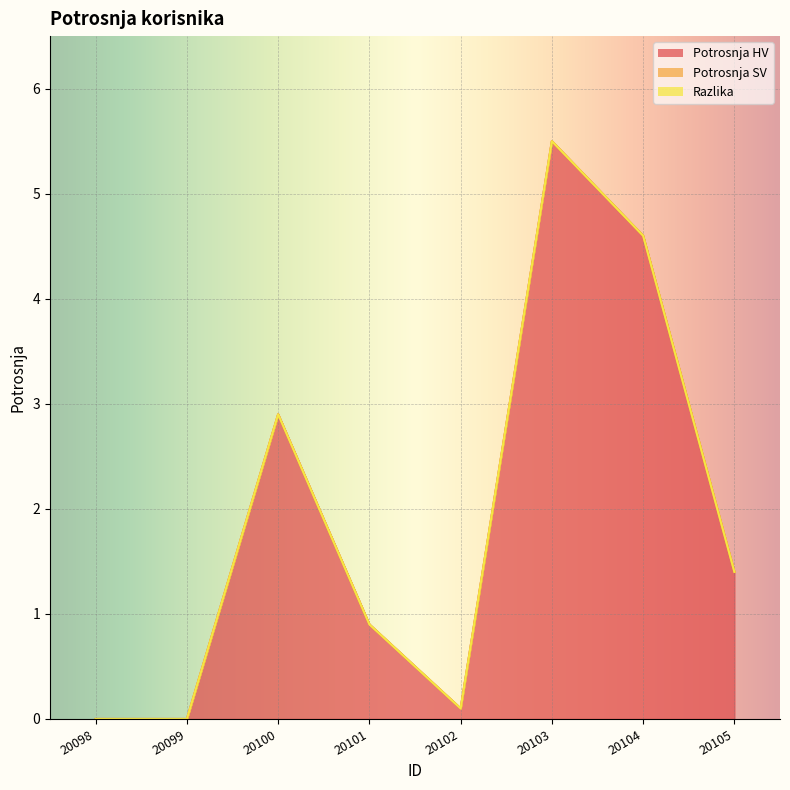

What is the difference between the highest and lowest values at 20103?

5.5